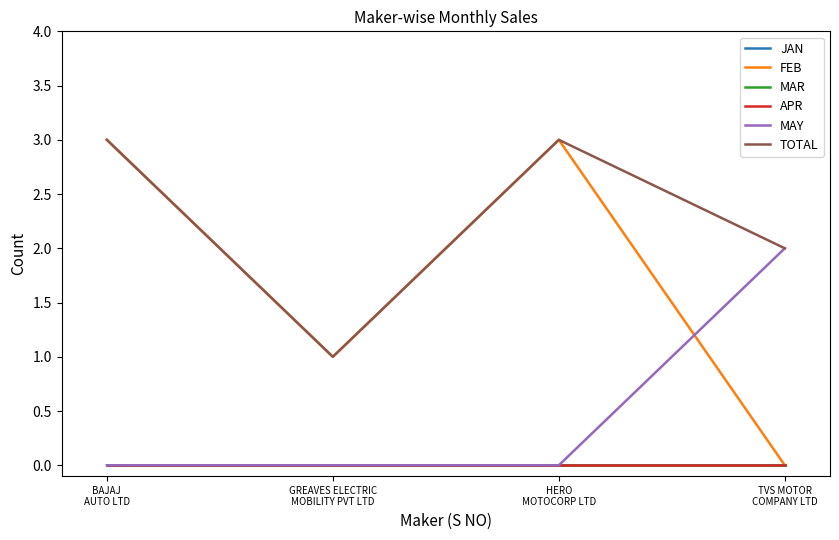

List the series in order of their peak value, lowest first.

JAN, MAR, APR, MAY, FEB, TOTAL